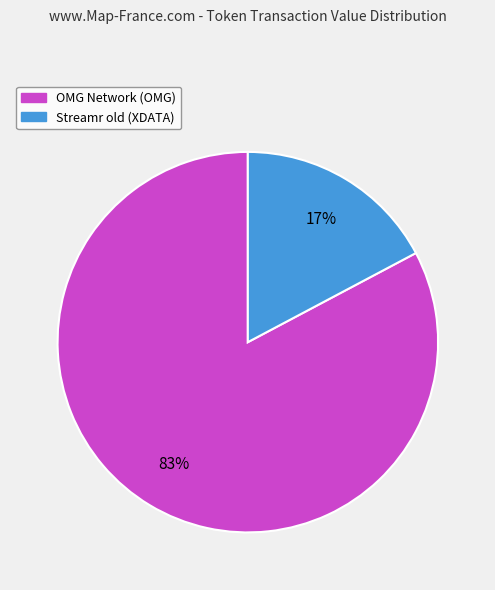

Do Streamr old (XDATA) and OMG Network (OMG) together represent more than half of the pie?

Yes